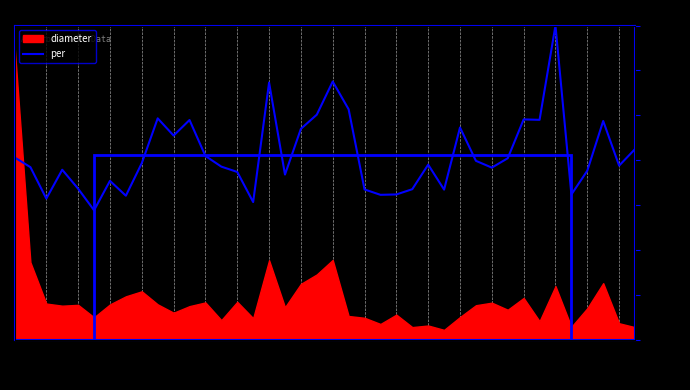

How many data points are less than 1727?

20